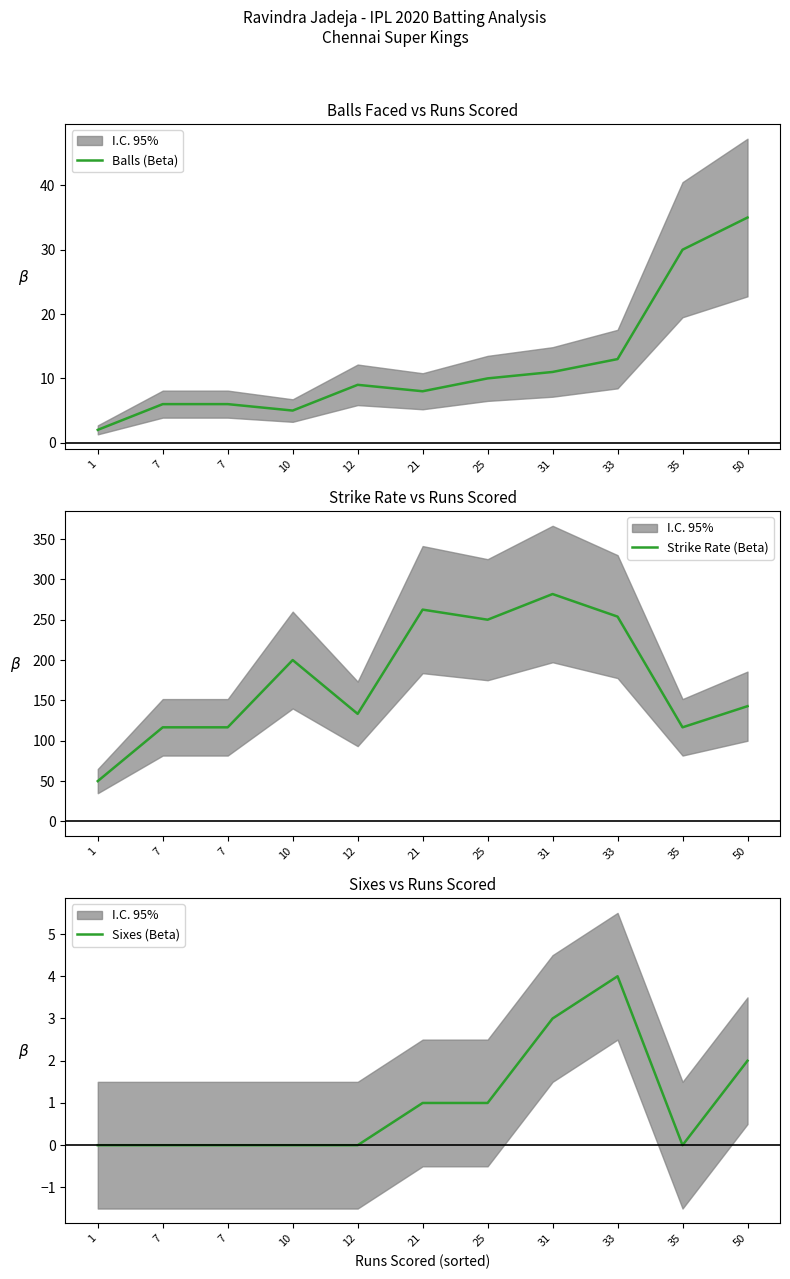

What is the difference between the highest and lowest values at 35?

116.7